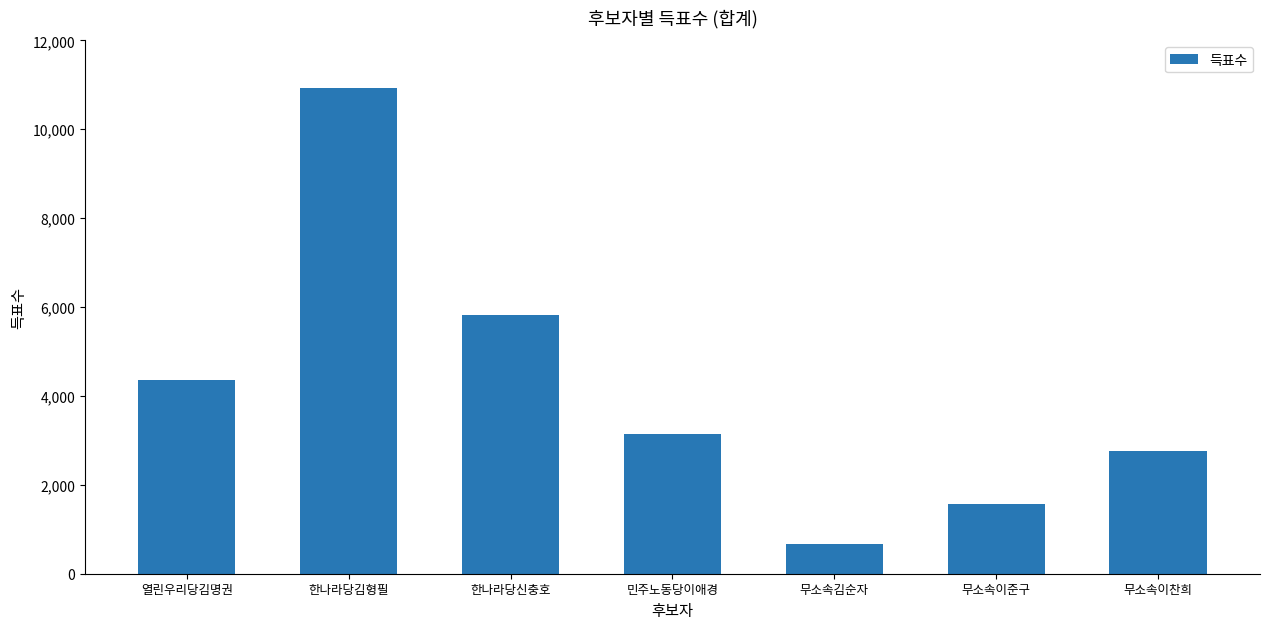

How many values are below 3146?

3